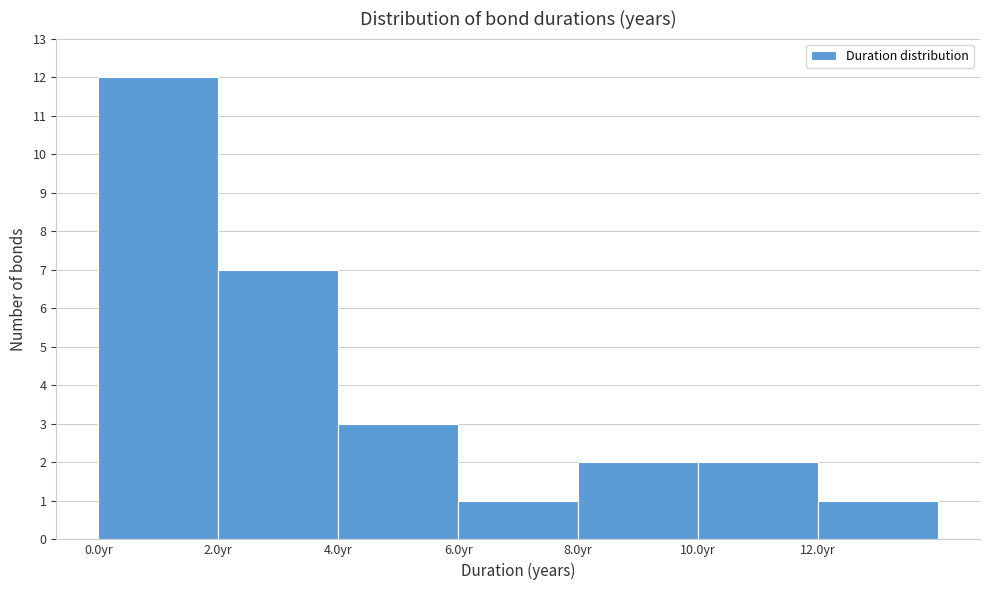

Reading left to right, list every bar in this chart as the range it spans on the x-axis followed by its height. The values are not printed on the chart, so give them approximately, as read against the axis.

0 to 2: 12
2 to 4: 7
4 to 6: 3
6 to 8: 1
8 to 10: 2
10 to 12: 2
12 to 14: 1